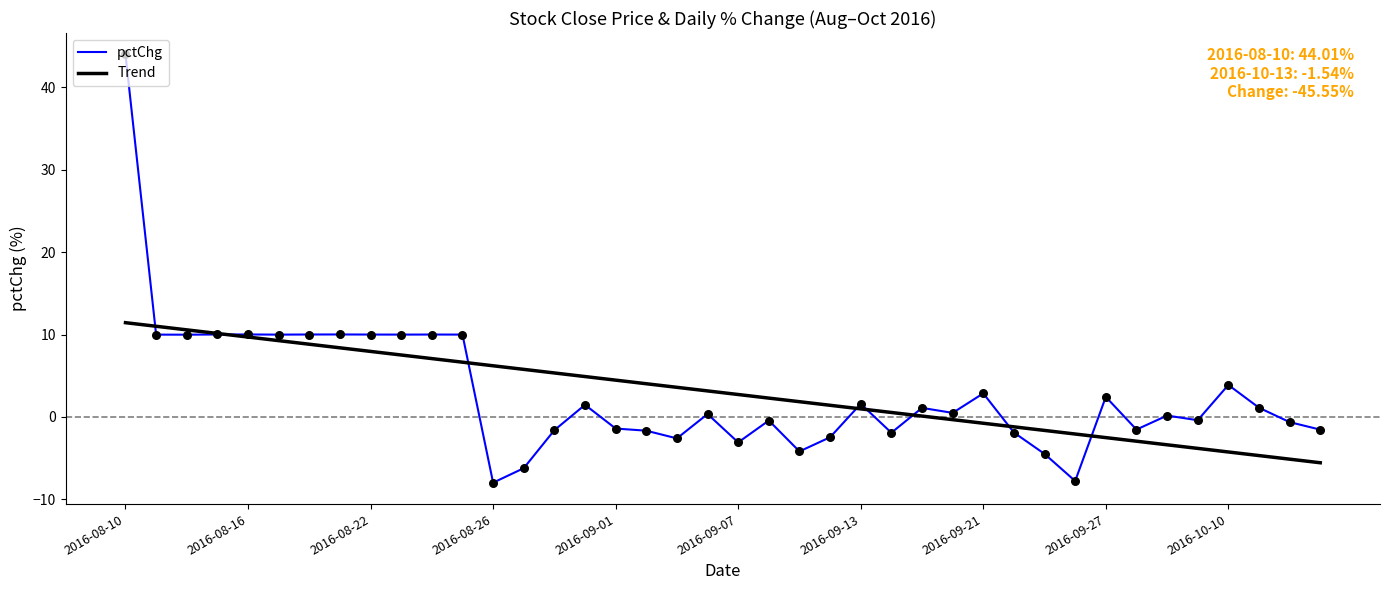

Rank the series by their maximum value, from highest to lowest.

pctChg, Trend